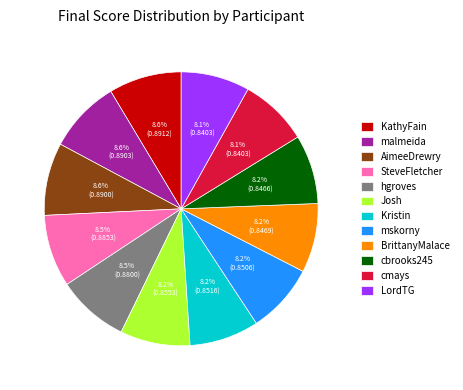

Is malmeida the majority of the pie?

No